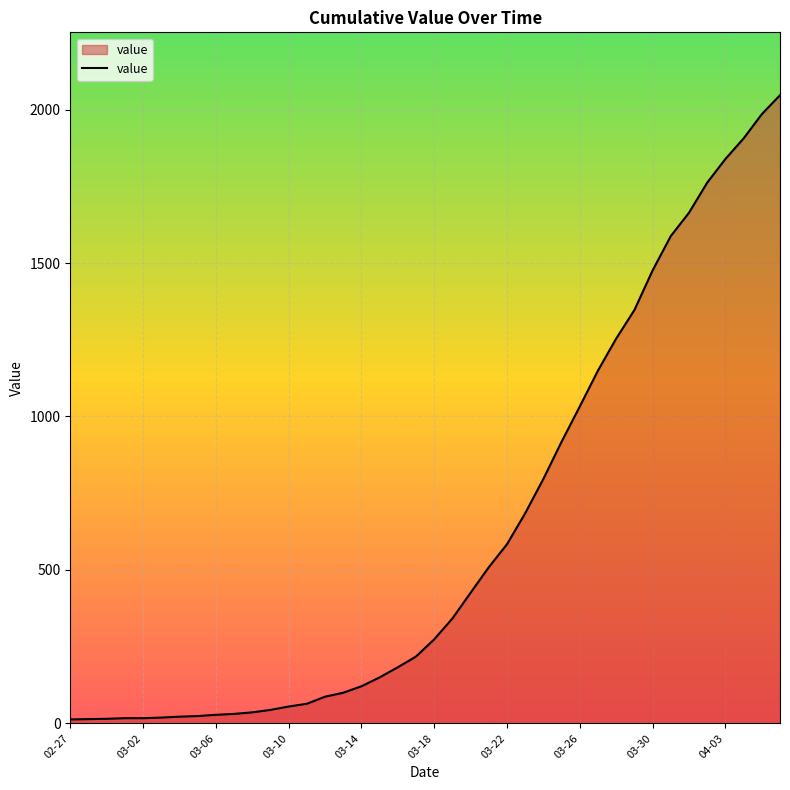

What is the greatest value displayed?

2047